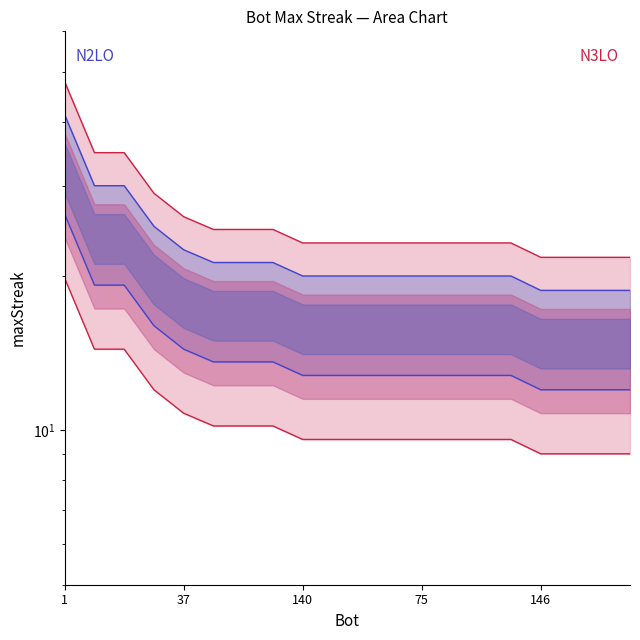

The N3LO series shows 23.2 at 10. True or false?

True